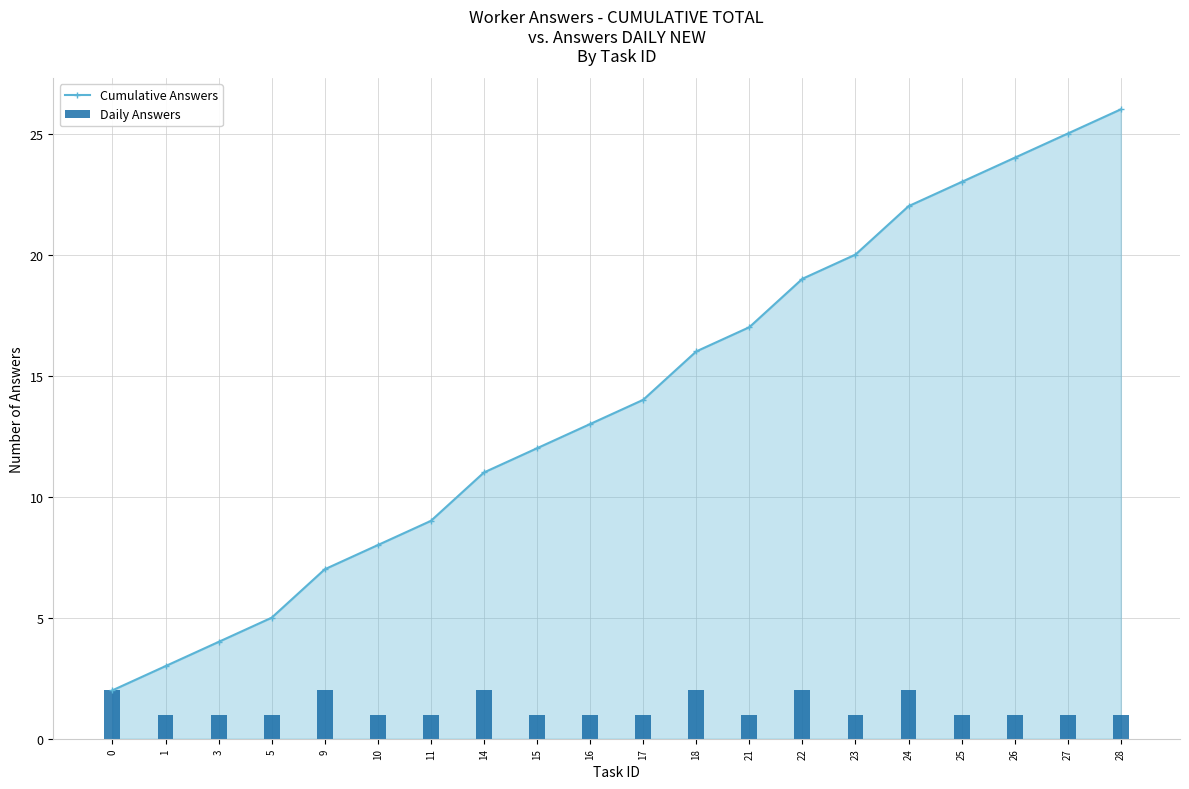

What is the value of the Cumulative Answers bar at the 5th from the left?

7